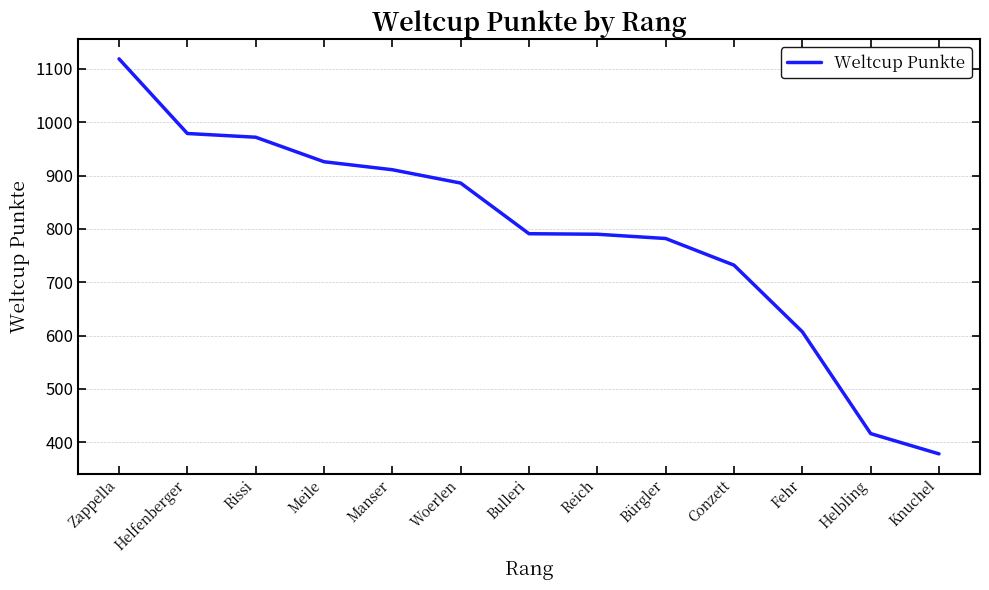

The chart shows a value of 911 at Manser. True or false?

True